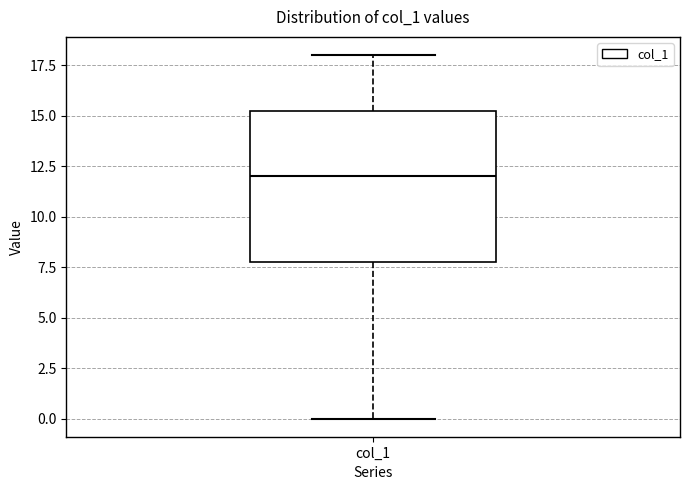

Transcribe this box plot: give where the median line is, the range the box spans, and where the two whiskers end, as read against the y-axis. The values are not printed on the chart, so give them approximately, as read against the axis.

median 12.0, box 8.0 to 15.5, whiskers 0.0 to 18.0